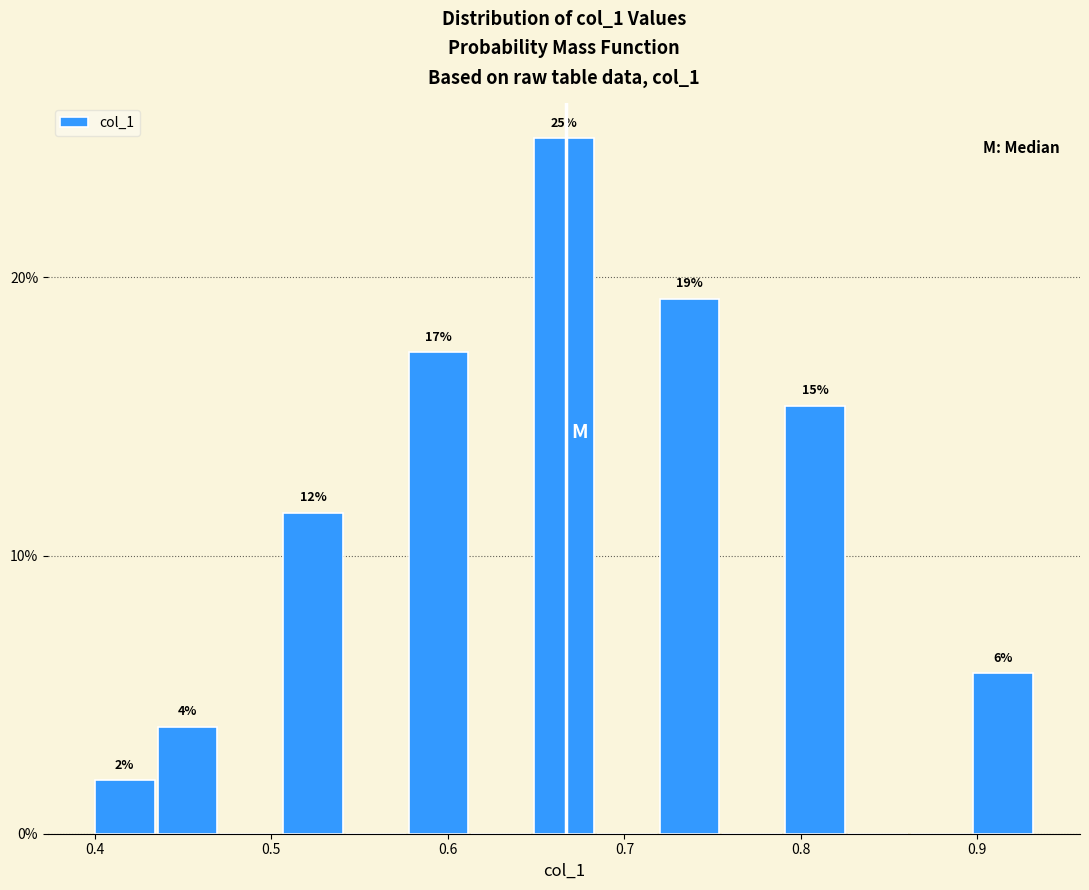

Around what value on the x-axis is the tallest bar? Give the approximate position of its centre, as read against the axis.

0.67